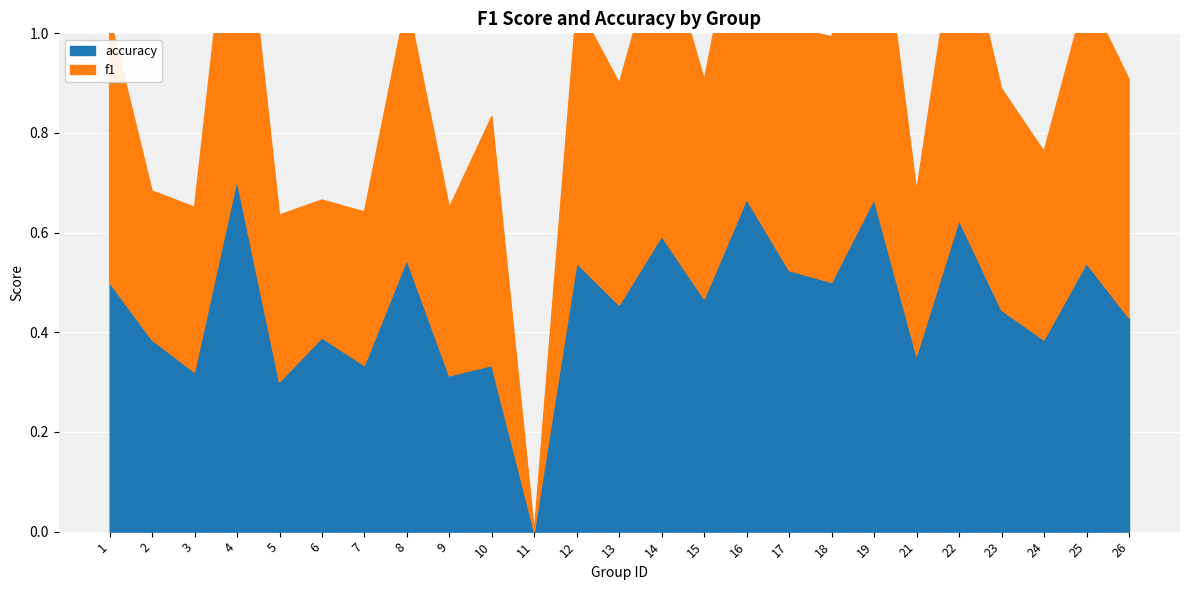

At 11, list the series in order from largest to smallest.

f1, accuracy